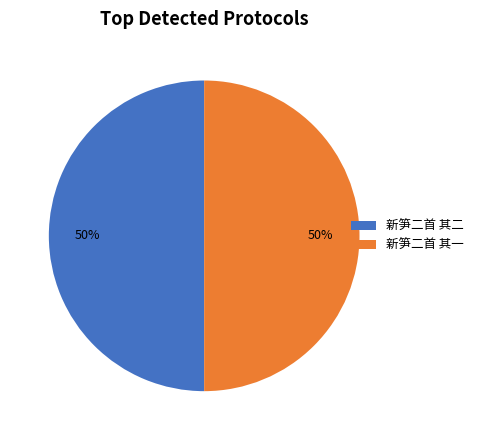

The 新笋二首 其一 slice represents 50% of the pie. True or false?

True